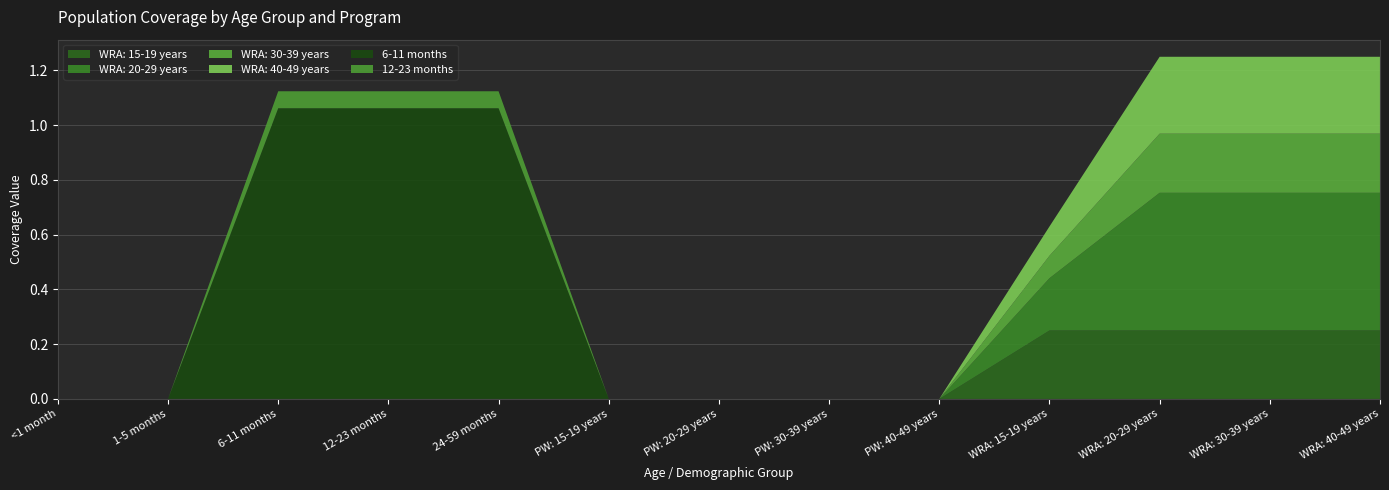

Reading left to right, what are all the values shown in this chart?

WRA: 15-19 years: <1 month=0.0	1-5 months=0.0	6-11 months=0.0	12-23 months=0.0	24-59 months=0.0	PW: 15-19 years=0.0	PW: 20-29 years=0.0	PW: 30-39 years=0.0	PW: 40-49 years=0.0	WRA: 15-19 years=0.2	WRA: 20-29 years=0.2	WRA: 30-39 years=0.2	WRA: 40-49 years=0.2
WRA: 20-29 years: <1 month=0.0	1-5 months=0.0	6-11 months=0.0	12-23 months=0.0	24-59 months=0.0	PW: 15-19 years=0.0	PW: 20-29 years=0.0	PW: 30-39 years=0.0	PW: 40-49 years=0.0	WRA: 15-19 years=0.2	WRA: 20-29 years=0.5	WRA: 30-39 years=0.5	WRA: 40-49 years=0.5
WRA: 30-39 years: <1 month=0.0	1-5 months=0.0	6-11 months=0.0	12-23 months=0.0	24-59 months=0.0	PW: 15-19 years=0.0	PW: 20-29 years=0.0	PW: 30-39 years=0.0	PW: 40-49 years=0.0	WRA: 15-19 years=0.1	WRA: 20-29 years=0.2	WRA: 30-39 years=0.2	WRA: 40-49 years=0.2
WRA: 40-49 years: <1 month=0.0	1-5 months=0.0	6-11 months=0.0	12-23 months=0.0	24-59 months=0.0	PW: 15-19 years=0.0	PW: 20-29 years=0.0	PW: 30-39 years=0.0	PW: 40-49 years=0.0	WRA: 15-19 years=0.1	WRA: 20-29 years=0.3	WRA: 30-39 years=0.3	WRA: 40-49 years=0.3
6-11 months: <1 month=0.0	1-5 months=0.0	6-11 months=1.1	12-23 months=1.1	24-59 months=1.1	PW: 15-19 years=0.0	PW: 20-29 years=0.0	PW: 30-39 years=0.0	PW: 40-49 years=0.0	WRA: 15-19 years=0.0	WRA: 20-29 years=0.0	WRA: 30-39 years=0.0	WRA: 40-49 years=0.0
12-23 months: <1 month=0.0	1-5 months=0.0	6-11 months=0.1	12-23 months=0.1	24-59 months=0.1	PW: 15-19 years=0.0	PW: 20-29 years=0.0	PW: 30-39 years=0.0	PW: 40-49 years=0.0	WRA: 15-19 years=0.0	WRA: 20-29 years=0.0	WRA: 30-39 years=0.0	WRA: 40-49 years=0.0